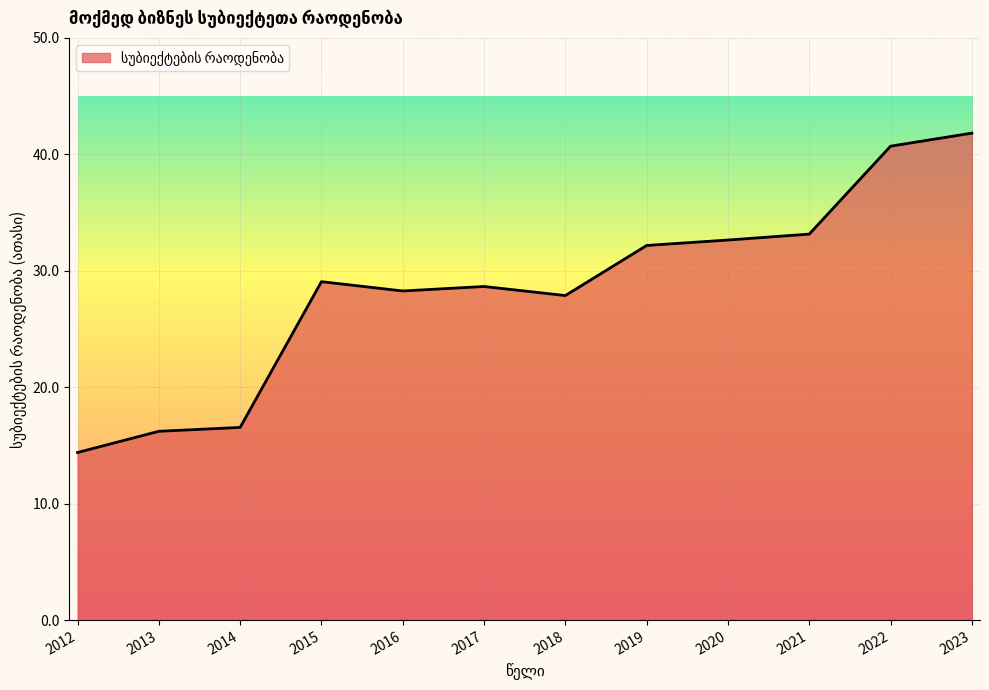

The chart shows a value of 14.4 at 2012. True or false?

True